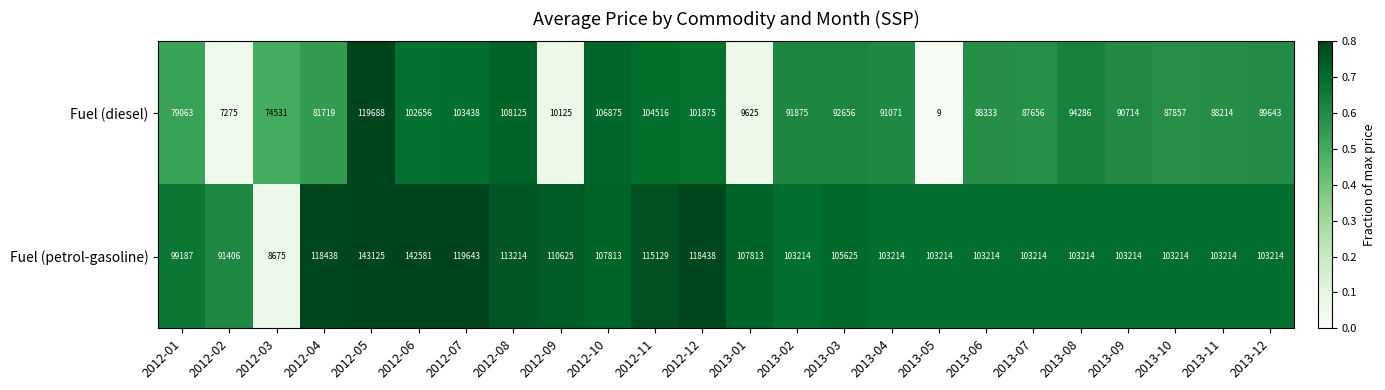

The value of Fuel (diesel) at 2012-09 is 15198. True or false?

False